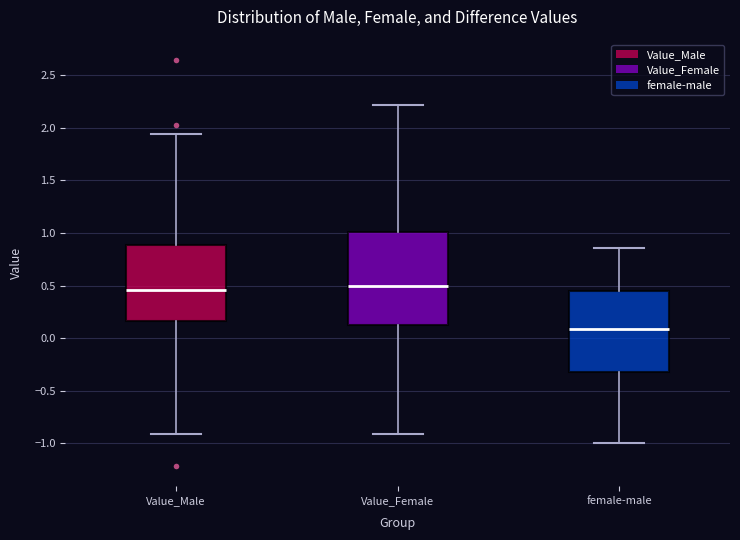

Reading left to right, read every box against the y-axis: the position of its median line, the range the box covers, and the ends of its whiskers. The values are not printed on the chart, so give them approximately, as read against the axis.

Value_Male: median 0.45, box 0.15 to 0.90, whiskers -0.90 to 1.95
Value_Female: median 0.50, box 0.10 to 1.00, whiskers -0.90 to 2.20
female-male: median 0.10, box -0.35 to 0.45, whiskers -1.00 to 0.85